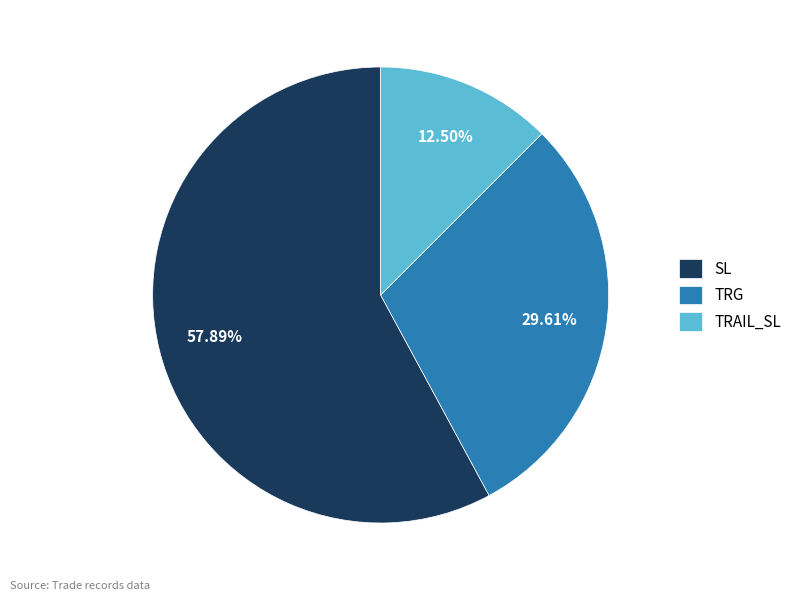

Rank the categories by value from lowest to highest.

TRAIL_SL, TRG, SL